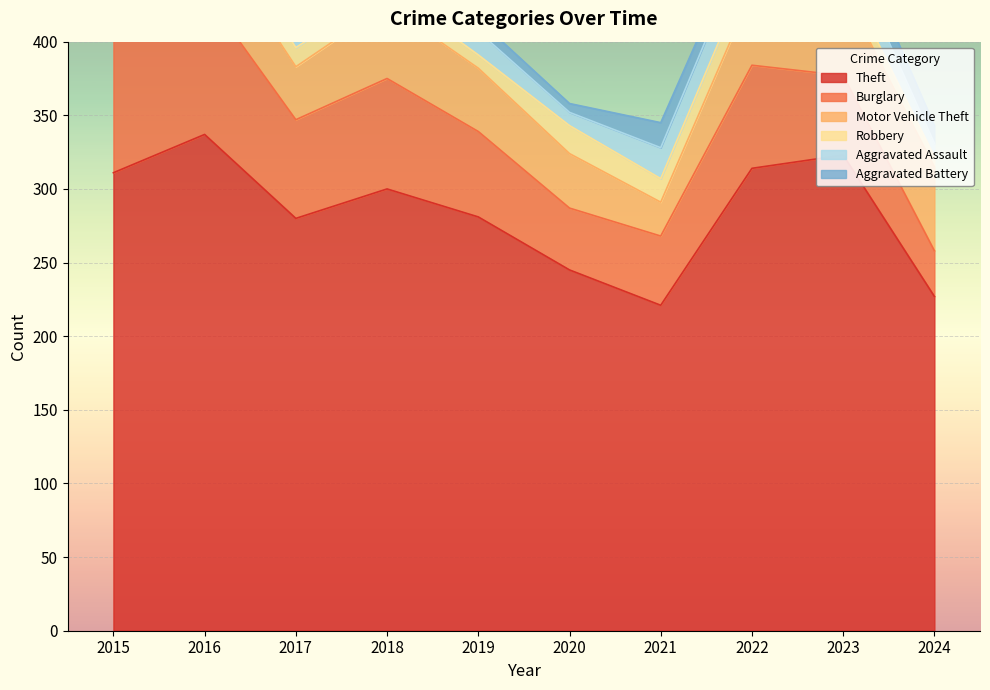

How many interior local valleys does the Aggravated Battery series have?

2